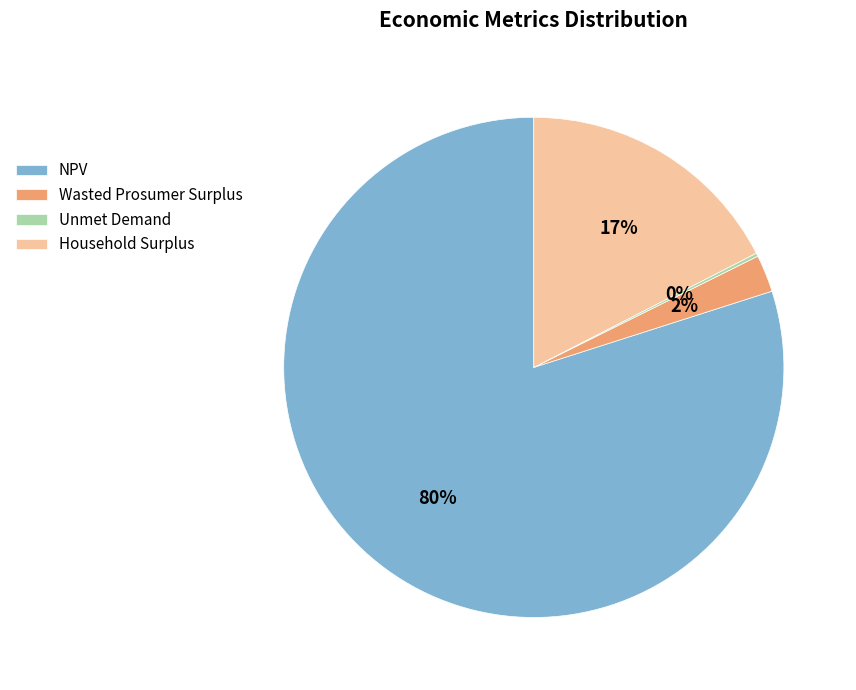

Do Household Surplus and NPV together represent more than half of the pie?

Yes